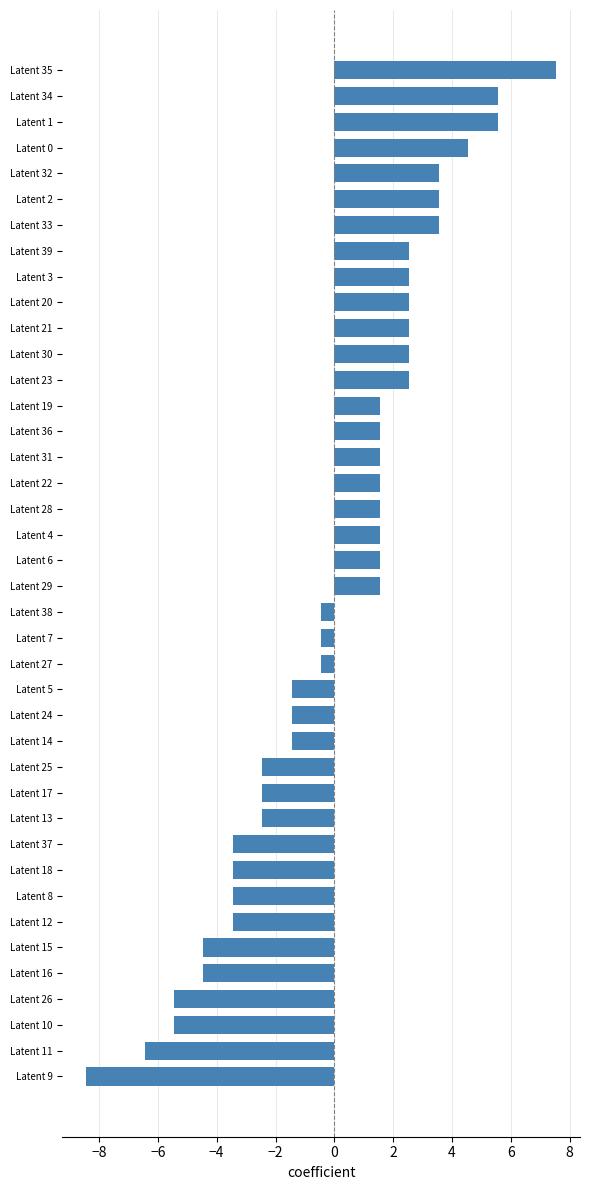

The chart shows a value of 2.2 at Latent 6. True or false?

False